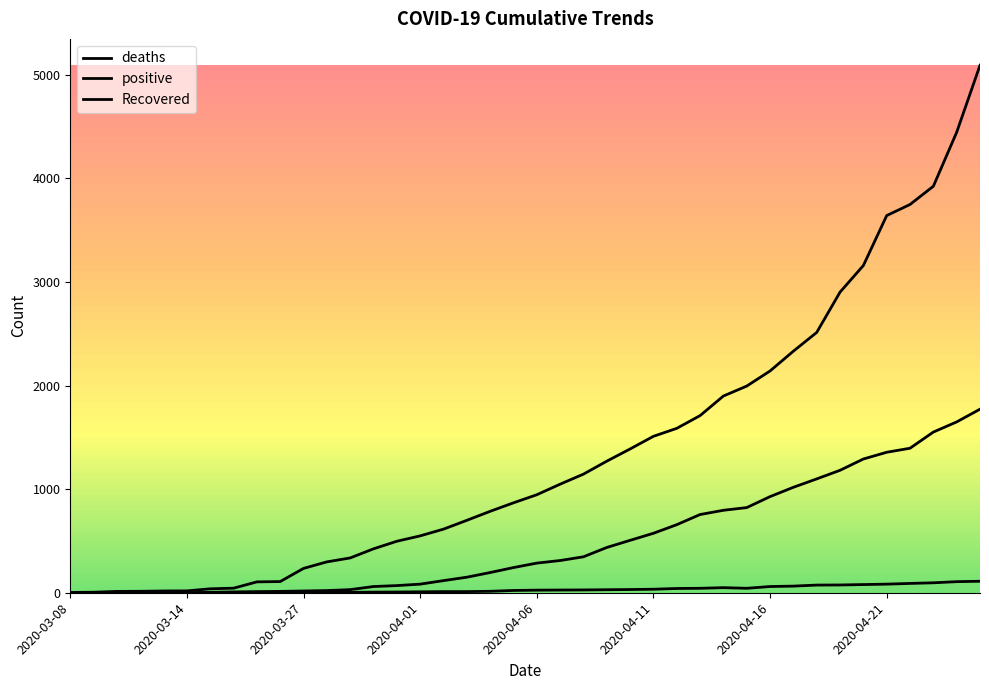

In deaths, how many points are higher than both neighbors (excluding endpoints)?

1